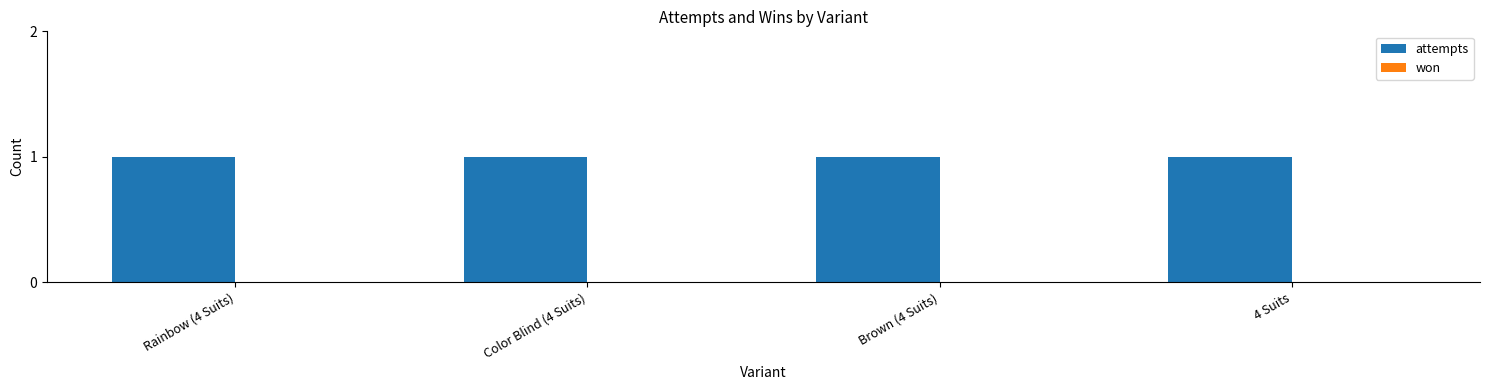

Which category has the highest value across all series?

Rainbow (4 Suits)